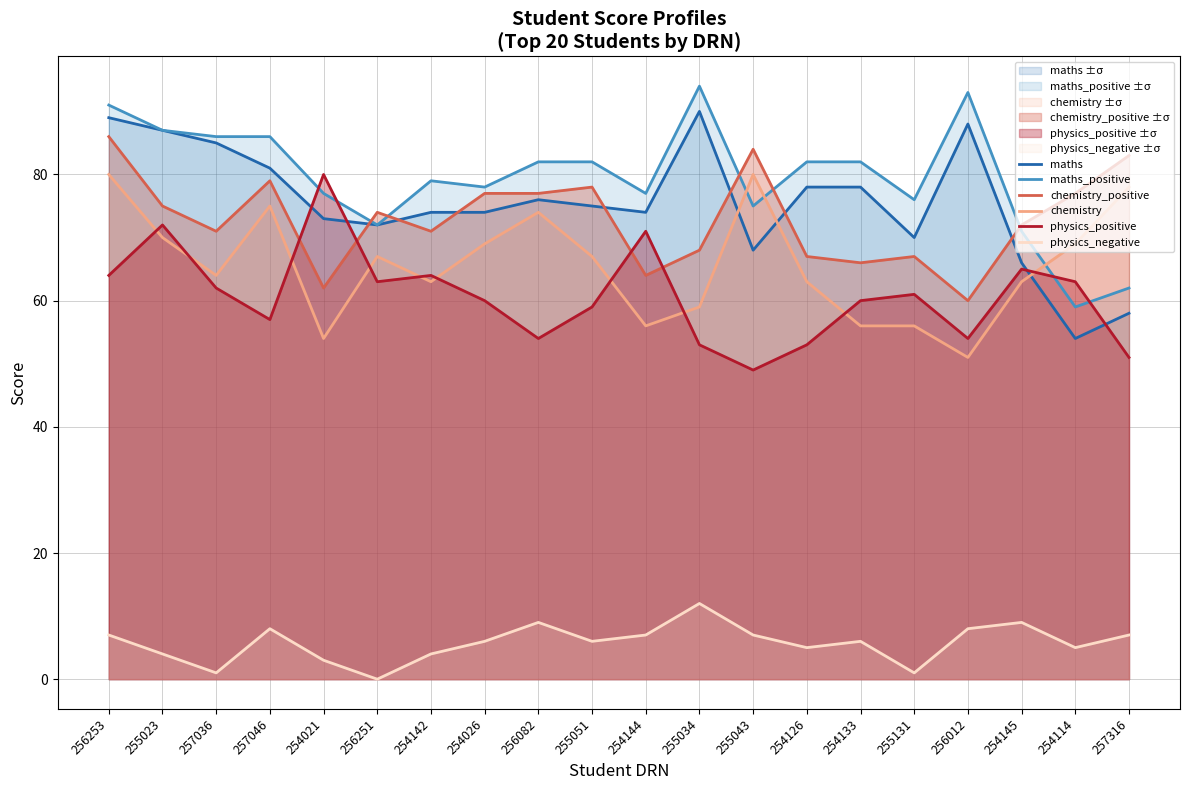

At which label does physics_negative reach its peak?

255034